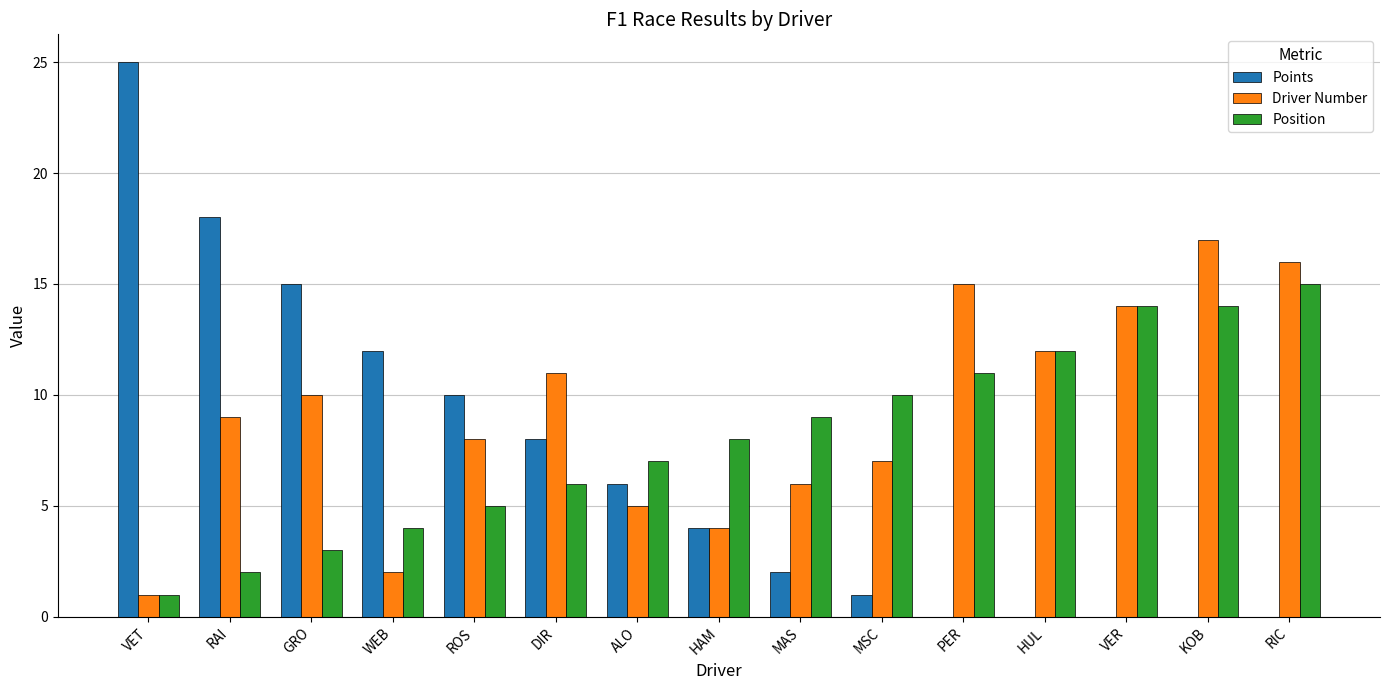

What is the total value across all series at MSC?

18